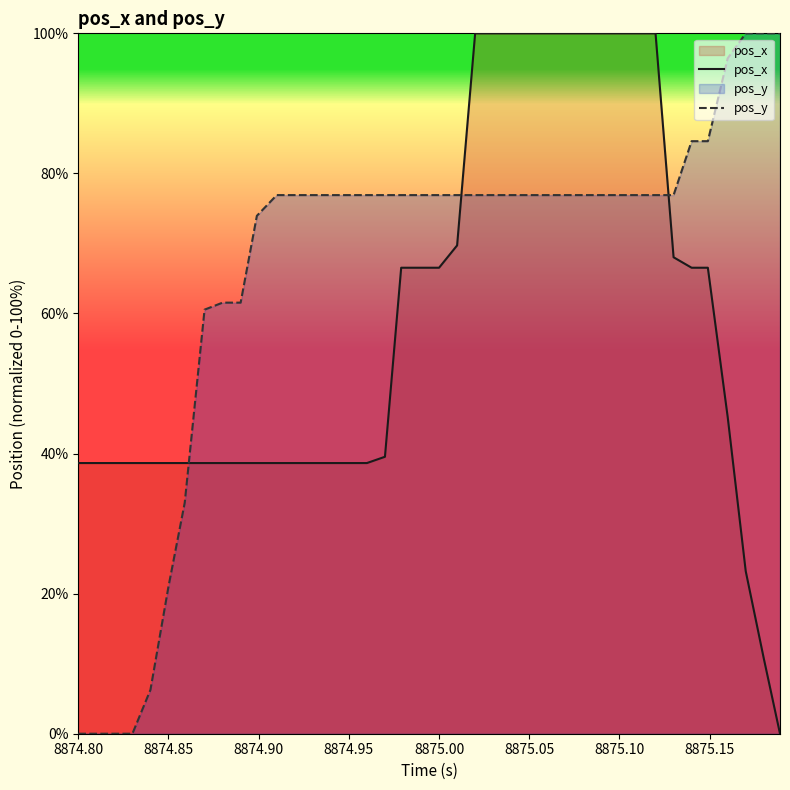

What is the highest value of the pos_y series?

100.0